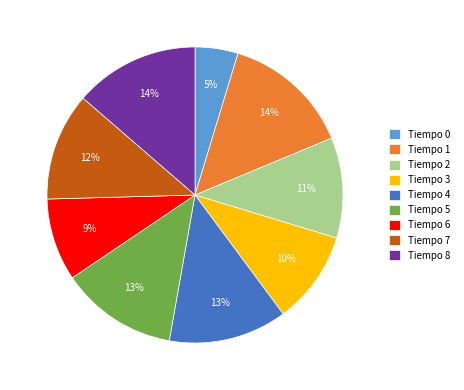

Is there any slice that represents more than half of the pie?

No